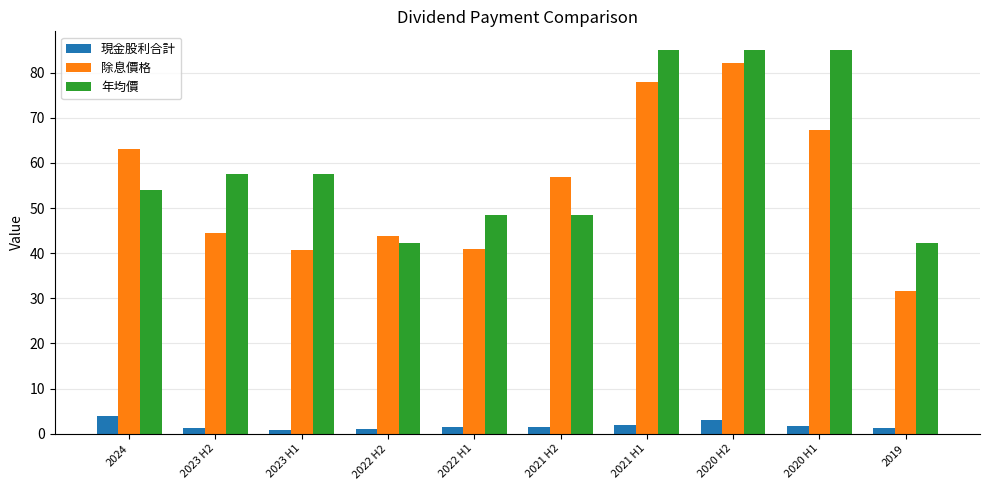

Is it true that 除息價格 equals 115.3 at 2020 H1?

False